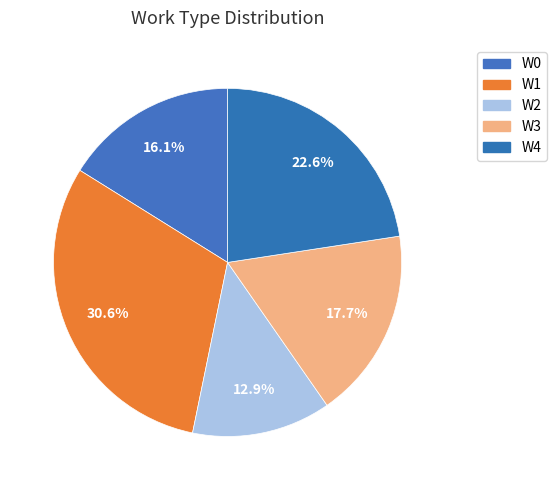

To the nearest percent, what is the combined percentage of W3 and W0?

34%